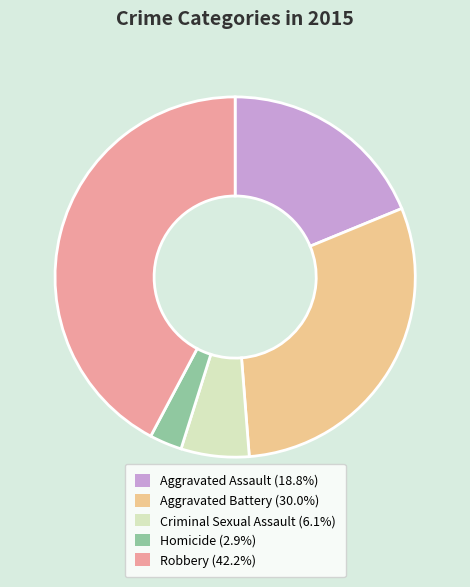

What is the ratio of the value at Robbery to the value at Aggravated Assault?

2.2